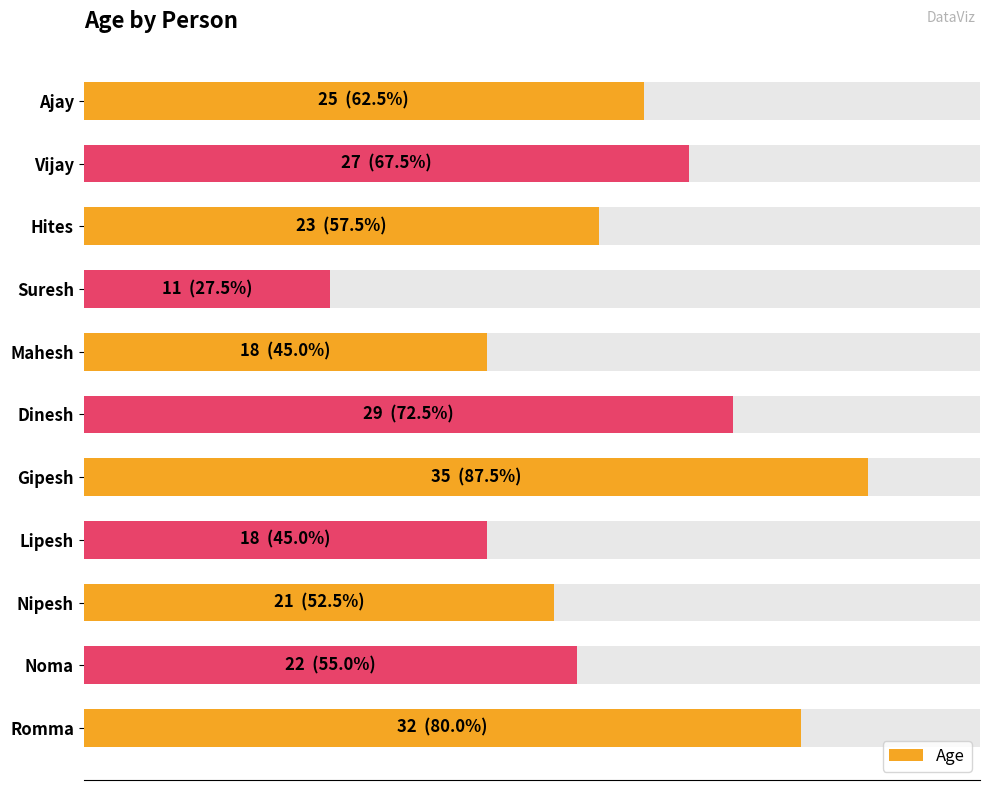

How many values are below 23?

5